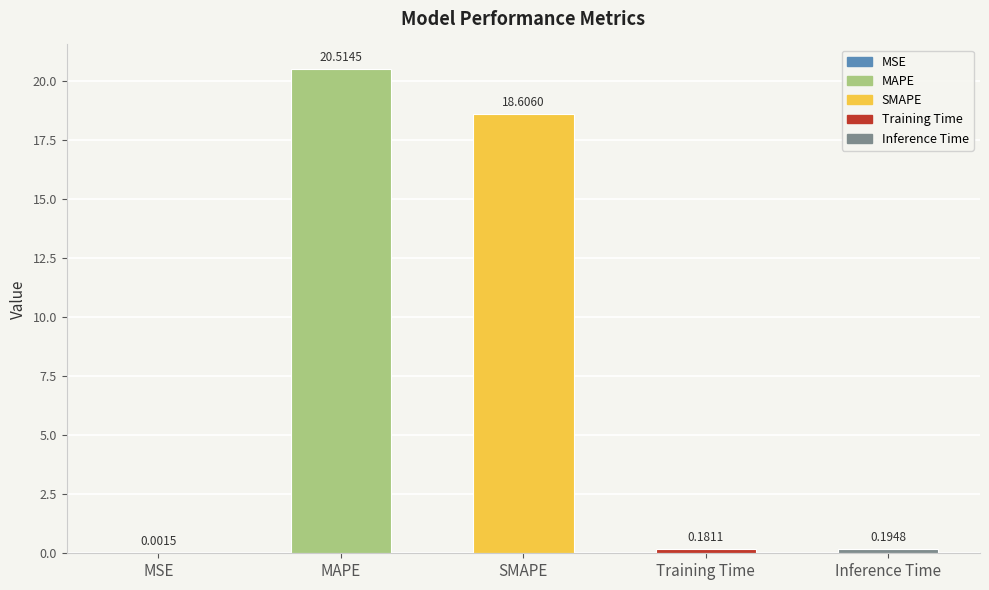

Where is the data nearest to the value 10?

SMAPE